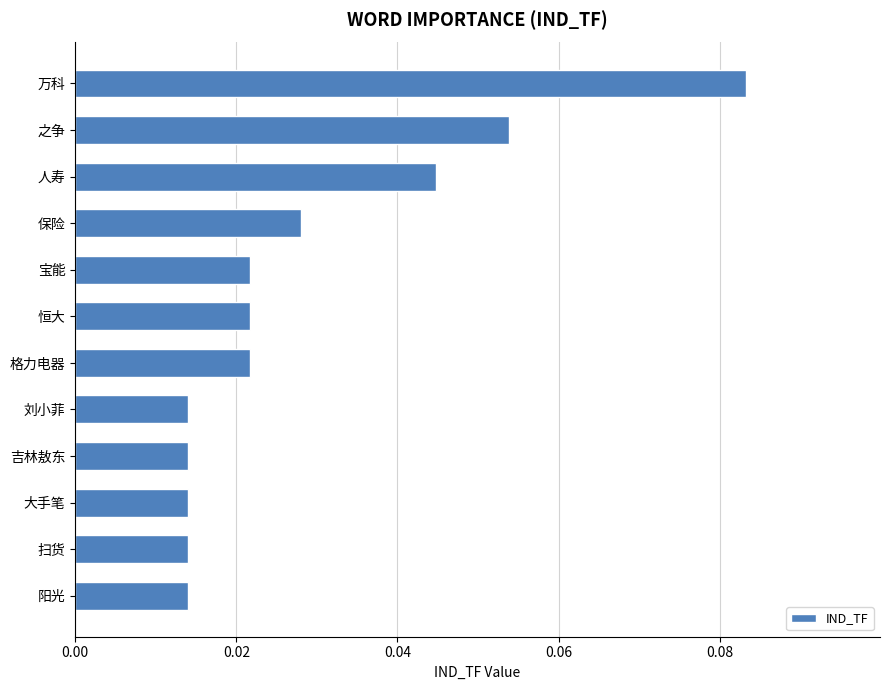

What position from the bottom is 格力电器?

6